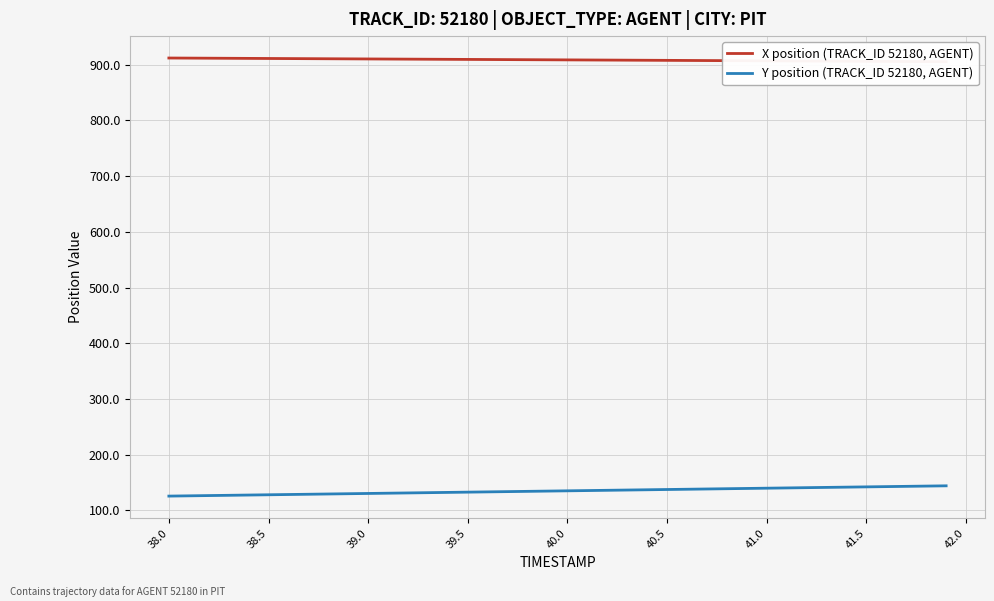

What is the minimum value for Y position (TRACK_ID 52180, AGENT)?

125.7